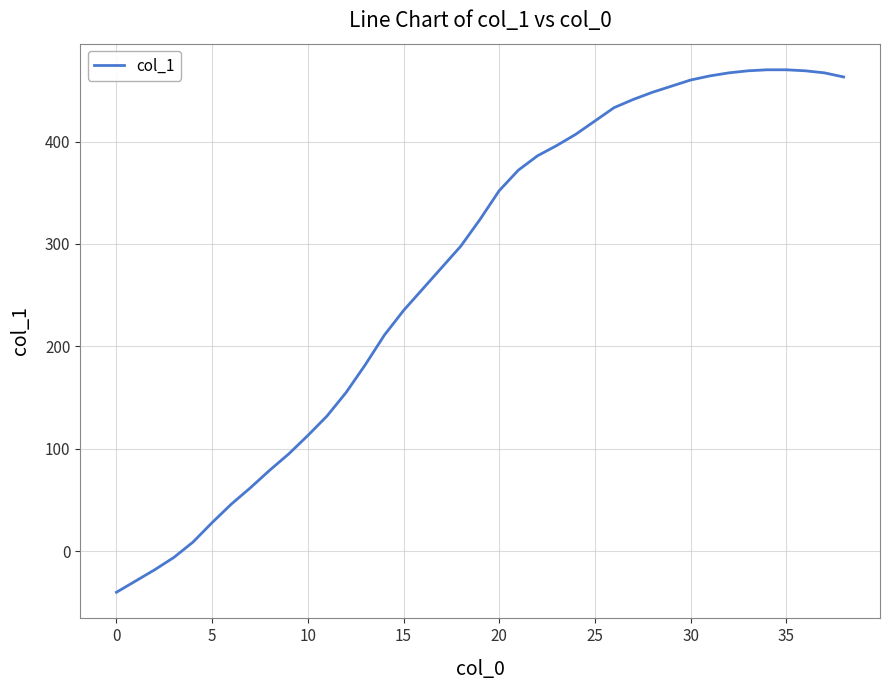

How many lines are shown in the chart?

1